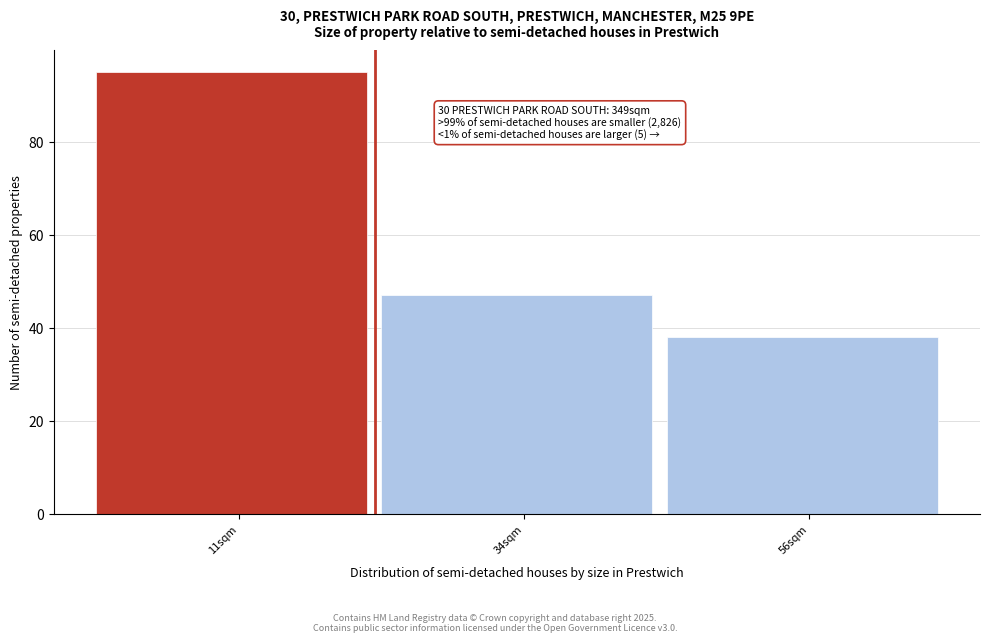

Which range on the x-axis has the tallest bar?

0.0 to 22.5